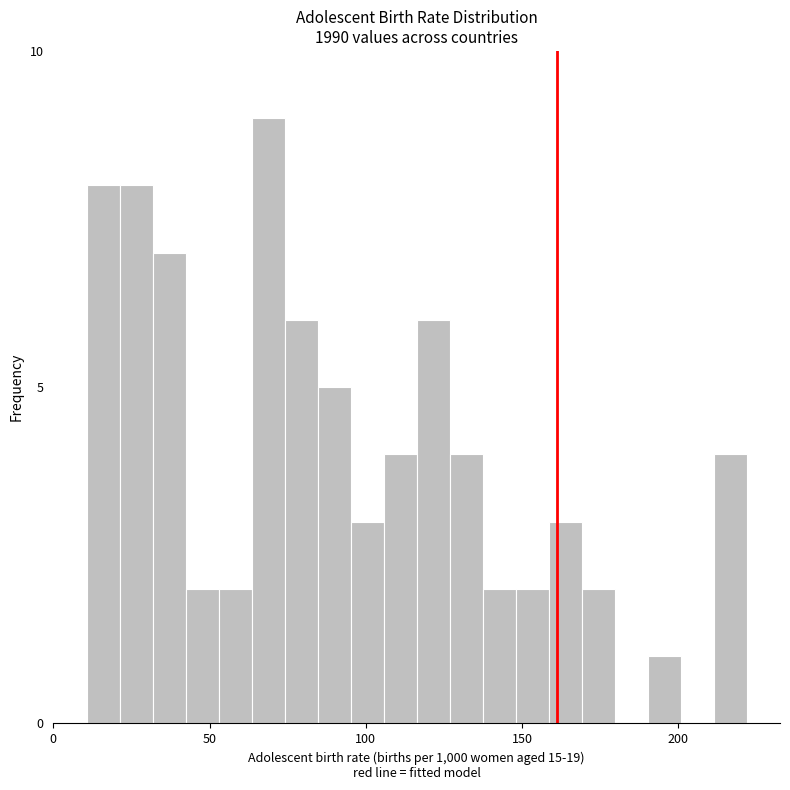

Around what value on the x-axis is the tallest bar? Give the approximate position of its centre, as read against the axis.

70